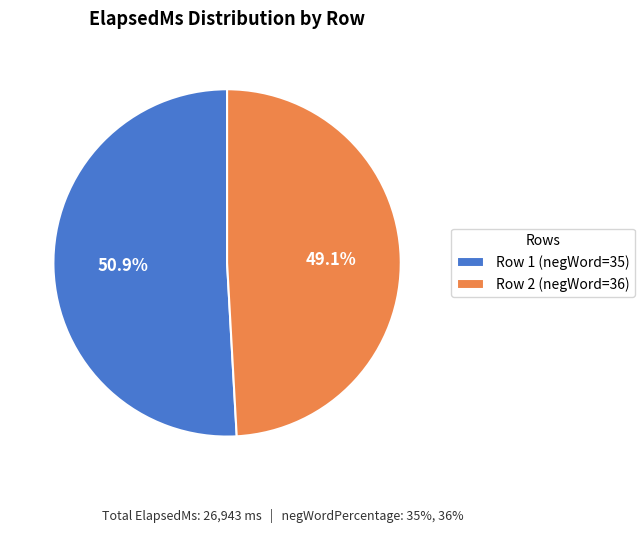

Is there a majority slice in this chart?

Yes